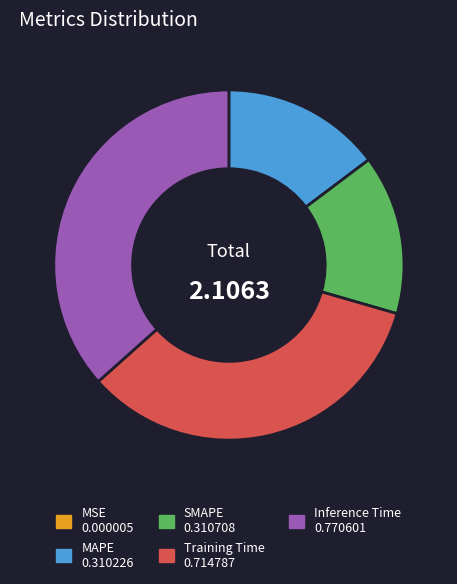

Is there a majority slice in this chart?

No